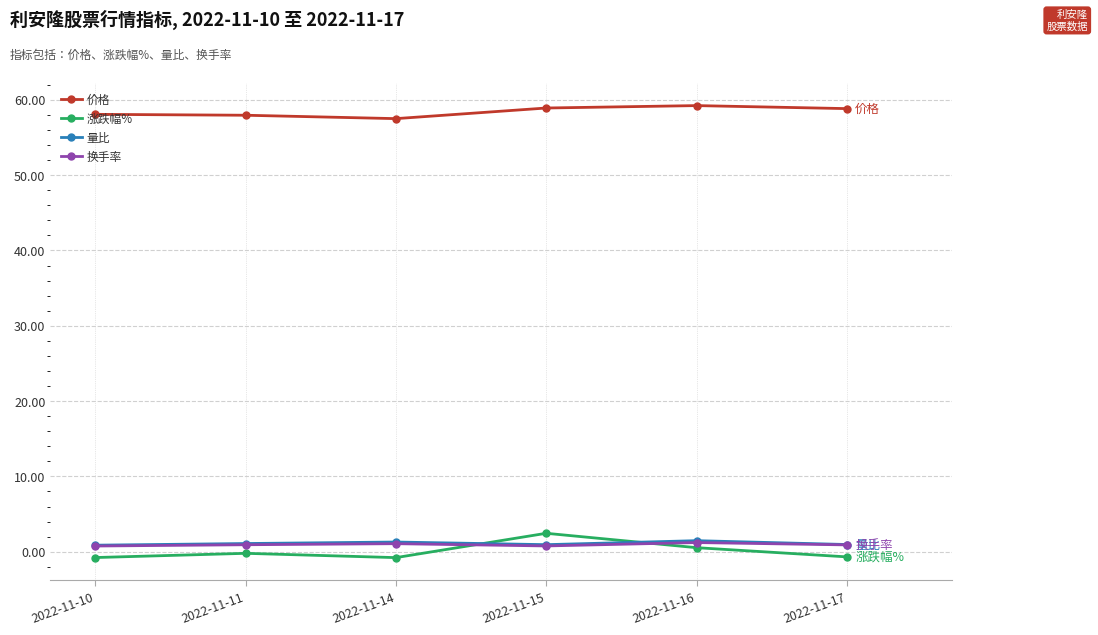

What is the sum of the 换手率 values at 2022-11-14 and 2022-11-11?

2.0